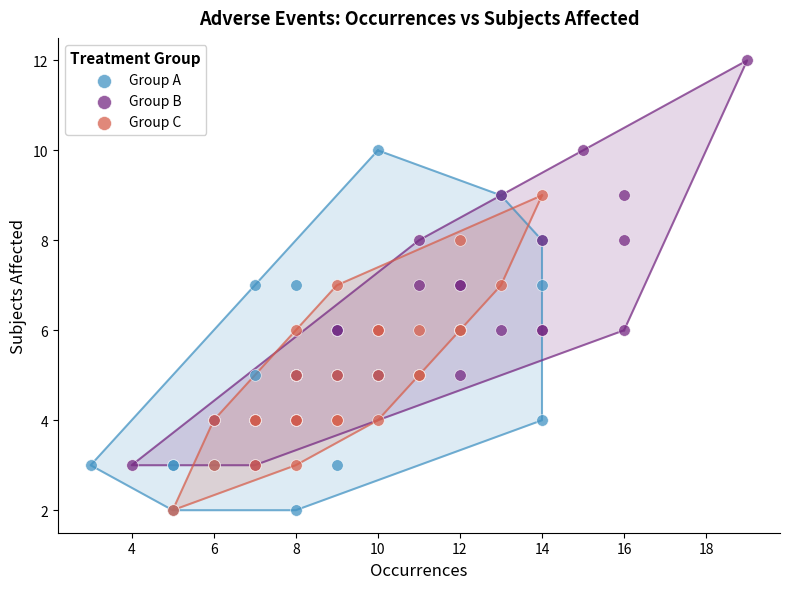

Which series has the largest Y range (max minus min)?

Group B